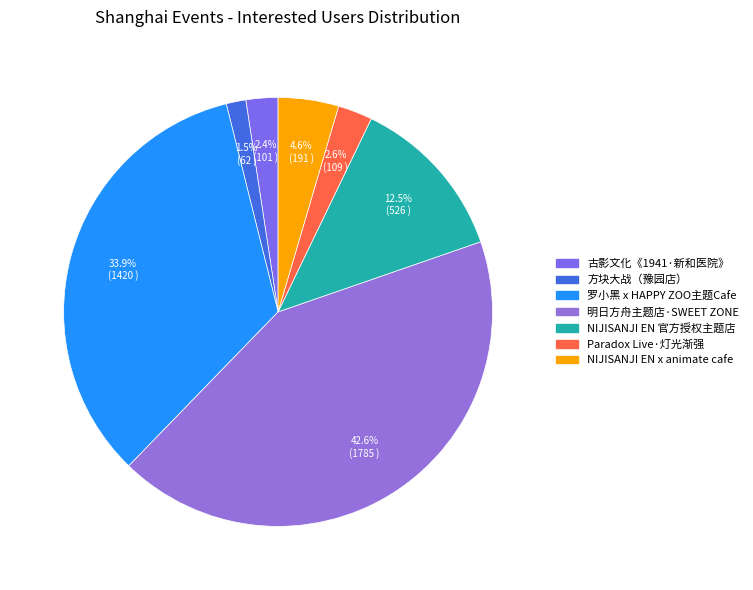

To the nearest percent, what is the difference between the largest and smallest slice percentages?

41%